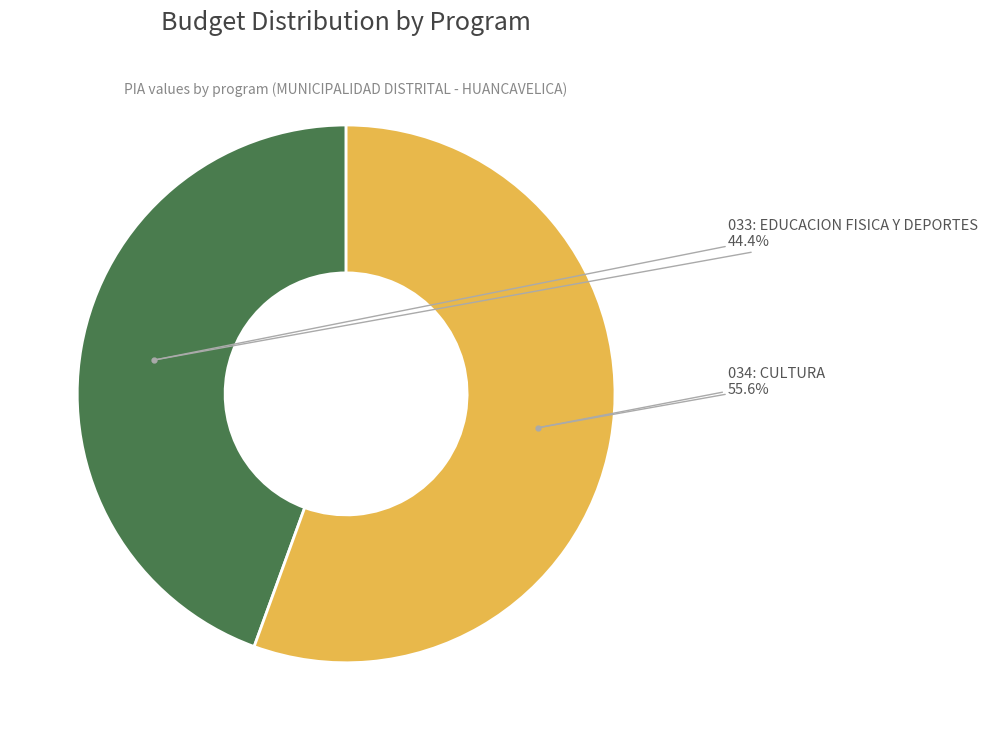

Is there a majority slice in this chart?

Yes